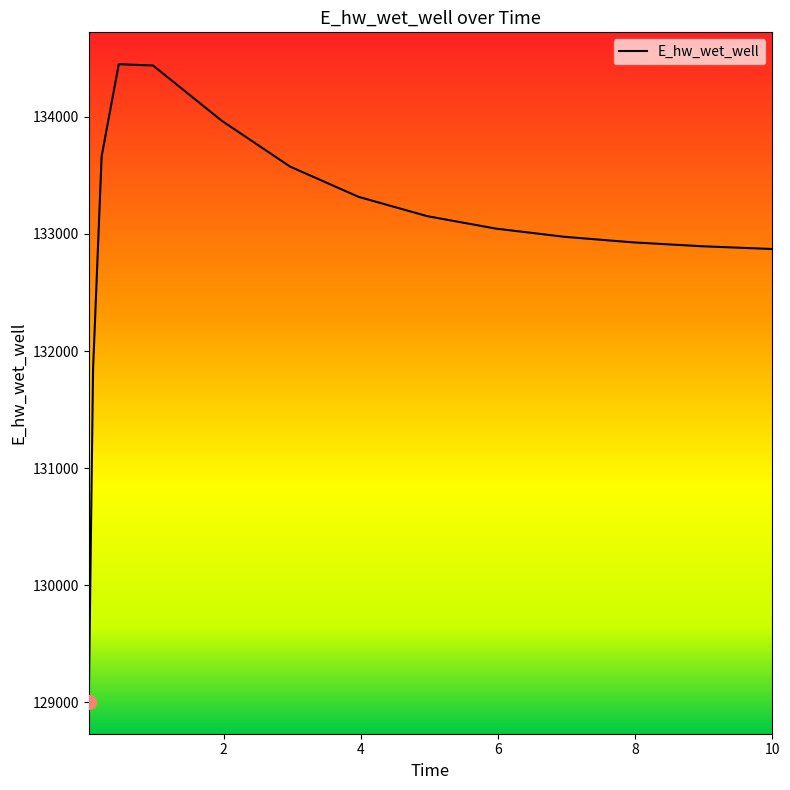

What is the smallest value displayed?

129003.7